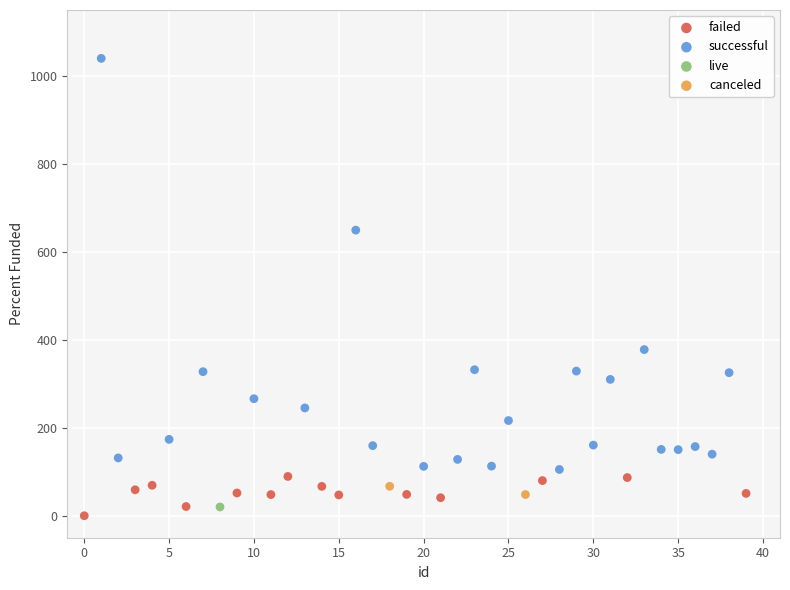

Which series reaches the maximum Y coordinate?

successful